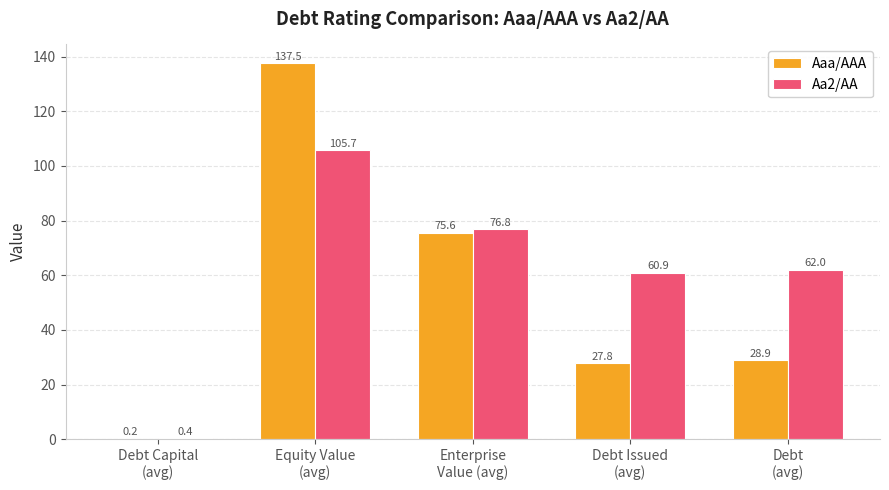

Read the Aaa/AAA value at Debt Capital
(avg).

0.2